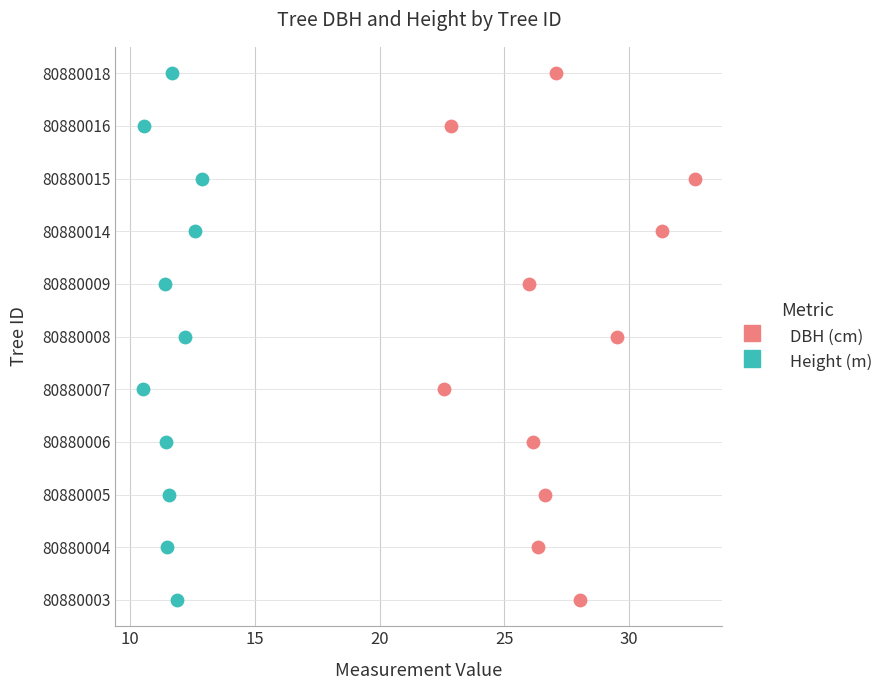

What are all the series names shown in the legend?

DBH (cm), Height (m)